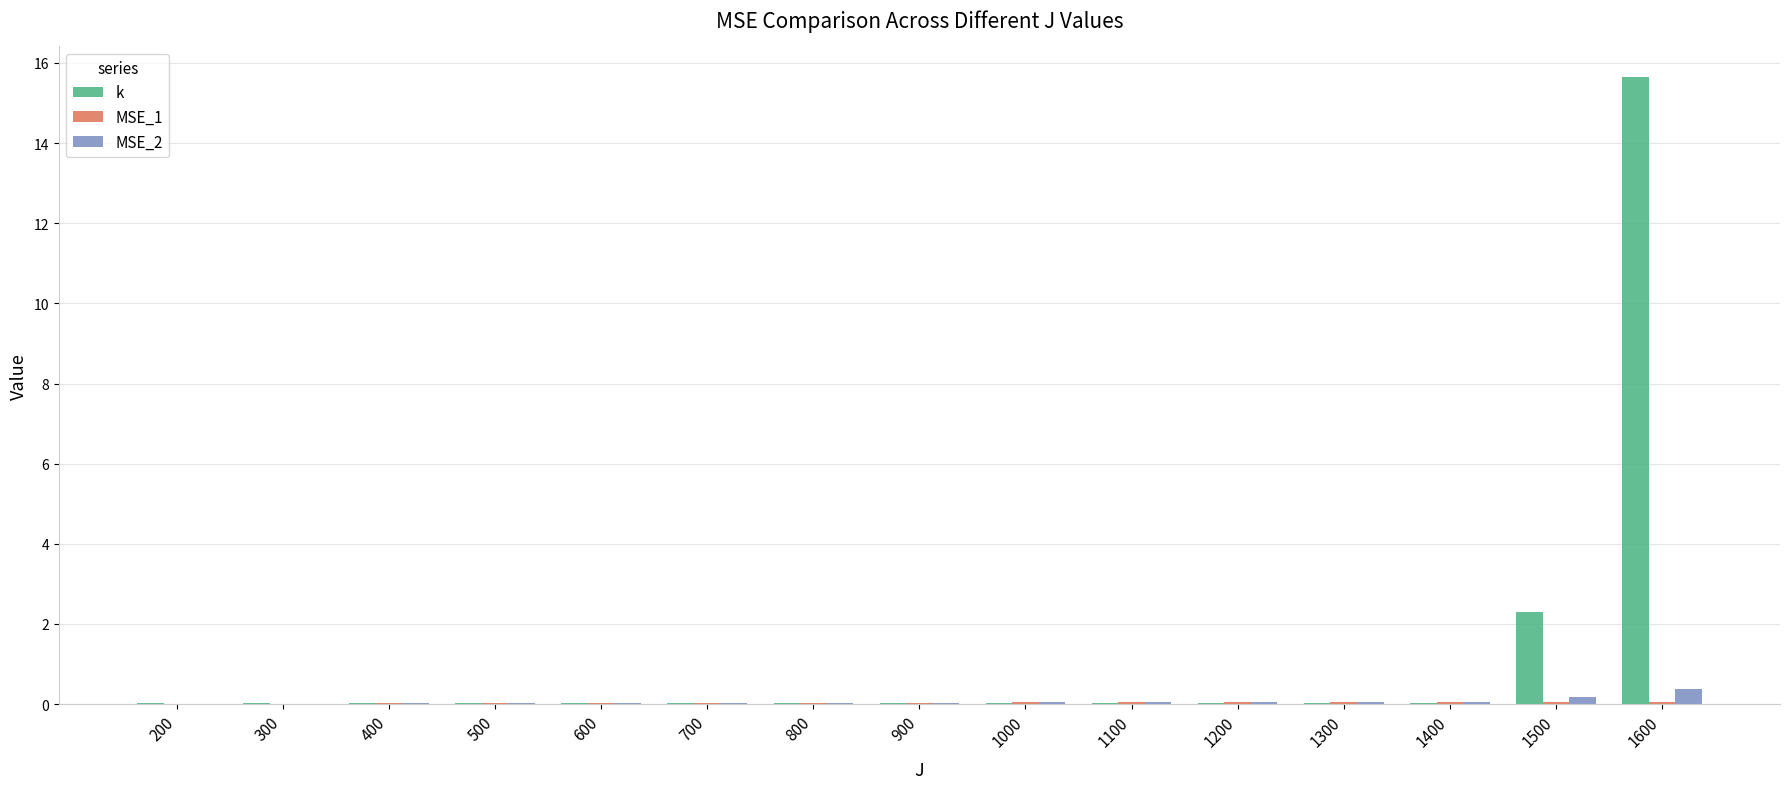

Which series has the largest total across all categories?

k